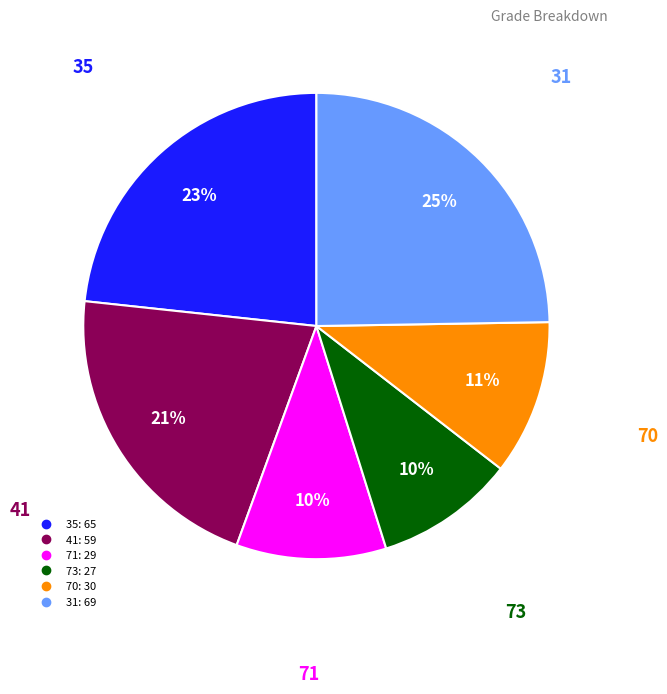

What is the largest slice in the pie chart?

31